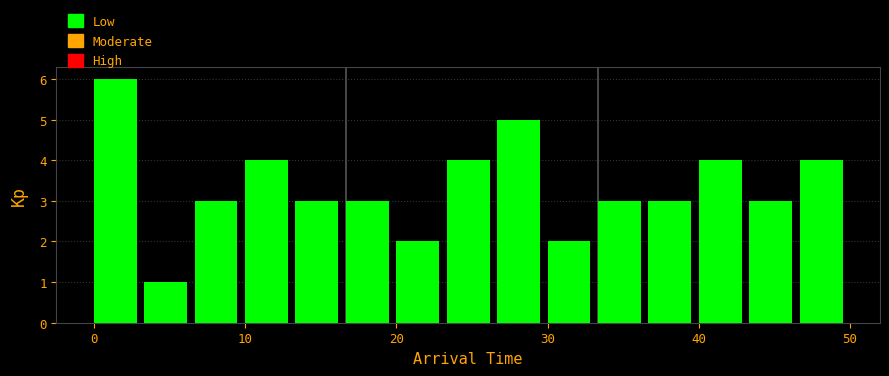

Around what value on the x-axis is the tallest bar? Give the approximate position of its centre, as read against the axis.

1